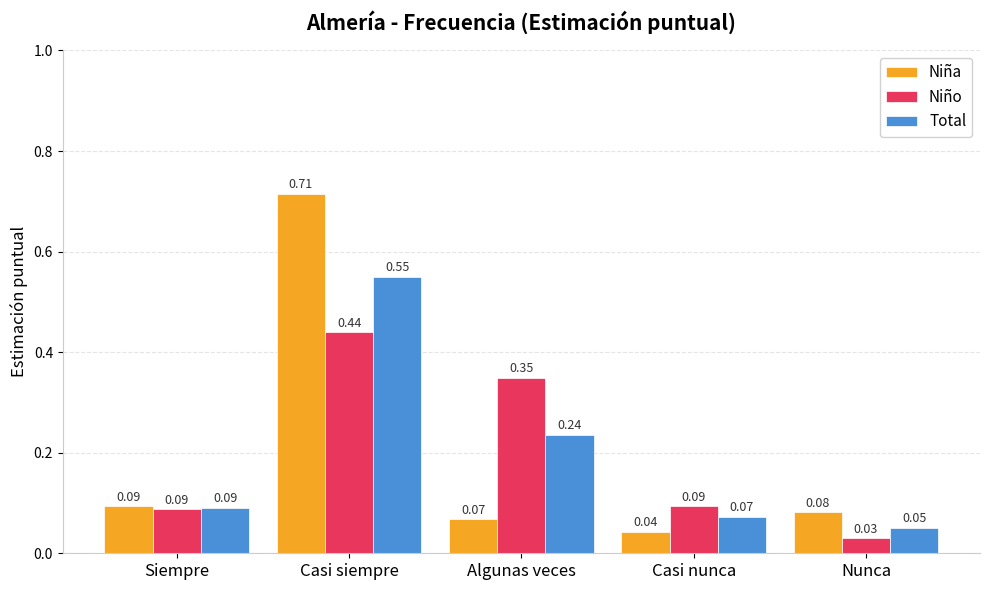

What is the difference between the Total values at Casi siempre and Siempre?

0.5